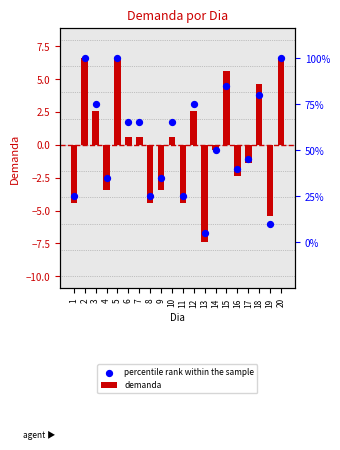

Which series contains the lowest Y value?

demanda